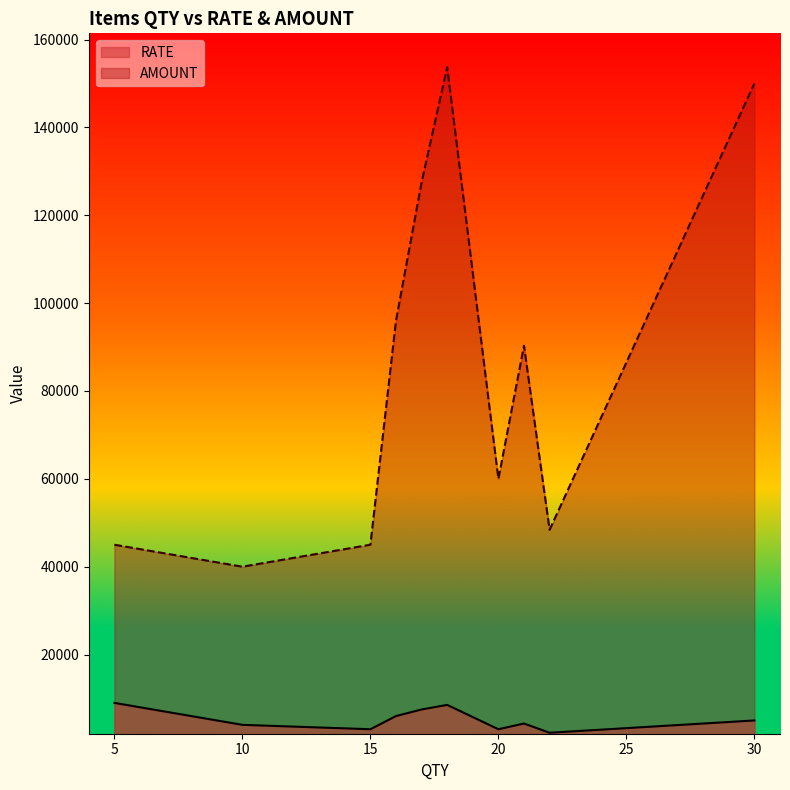

Which series has the largest total across all categories?

AMOUNT